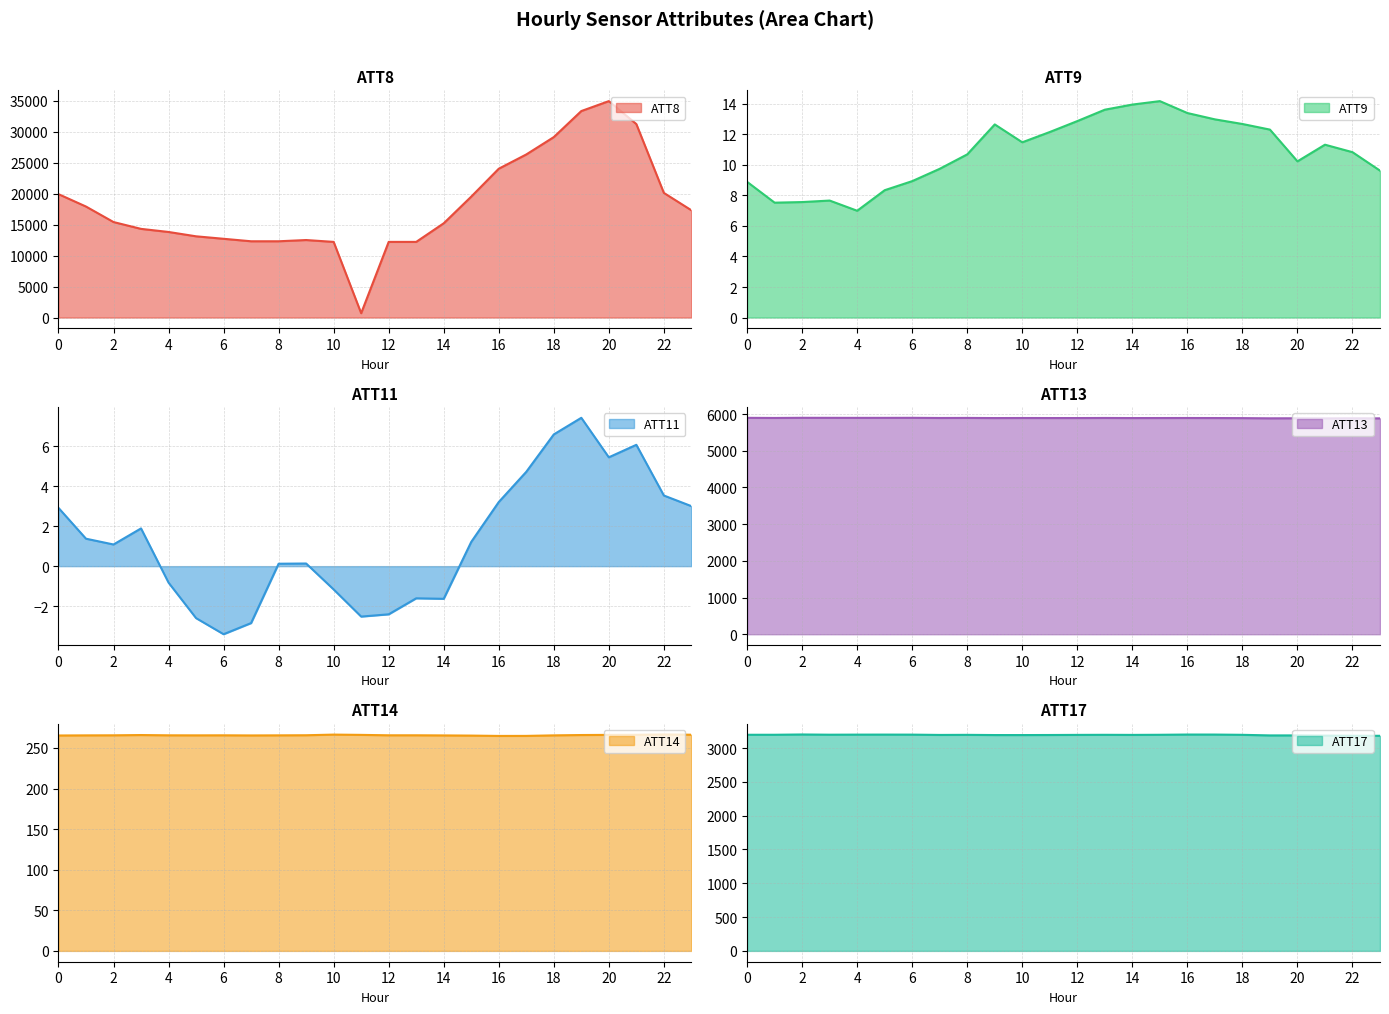

True or false: ATT14 and ATT13 cross at least once.

False